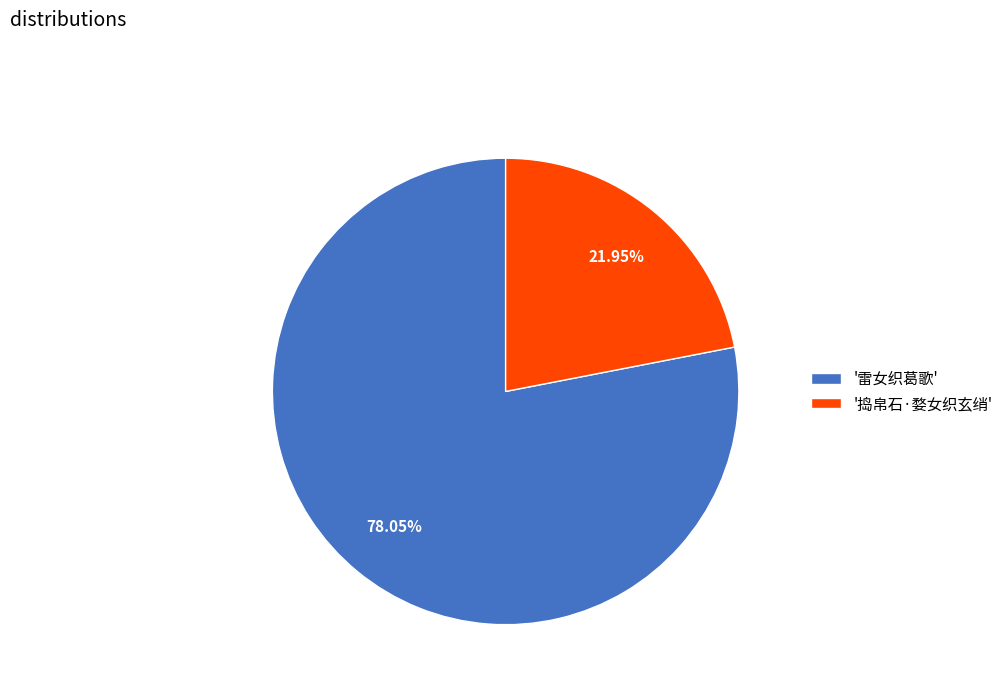

Does '雷女织葛歌' represent more than half of the total?

Yes